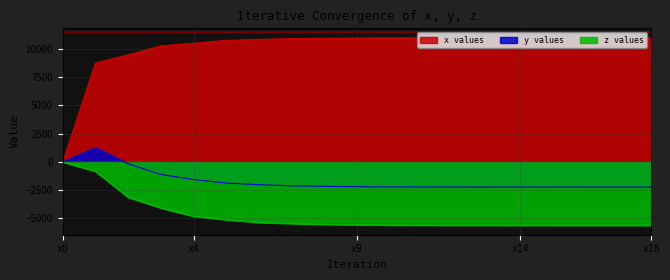

True or false: y values and x values intersect in this chart.

False